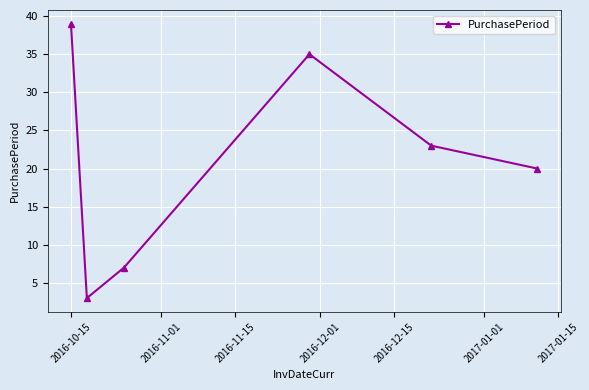

What is the sum of all values?

127